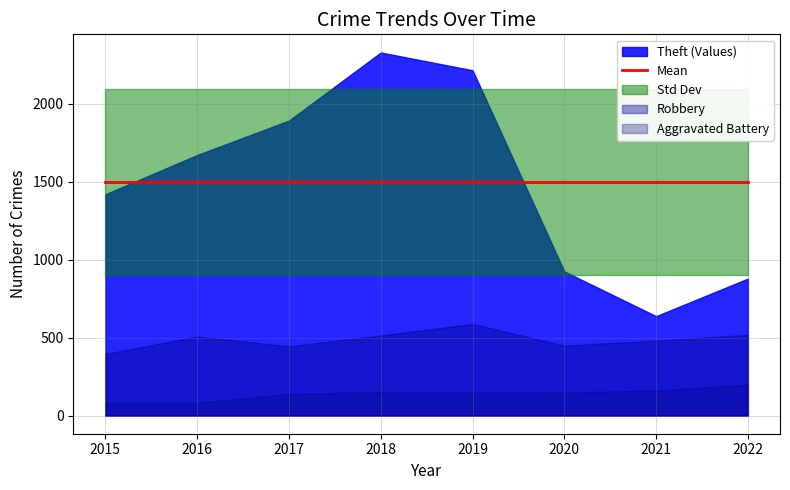

Is the value of Aggravated Assault at 2017 greater than the value of Robbery at 2022?

No